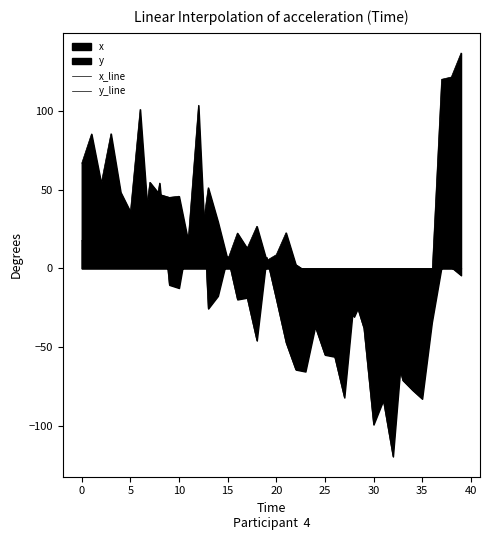

Rank the series by their maximum value, from highest to lowest.

x_line, y_line